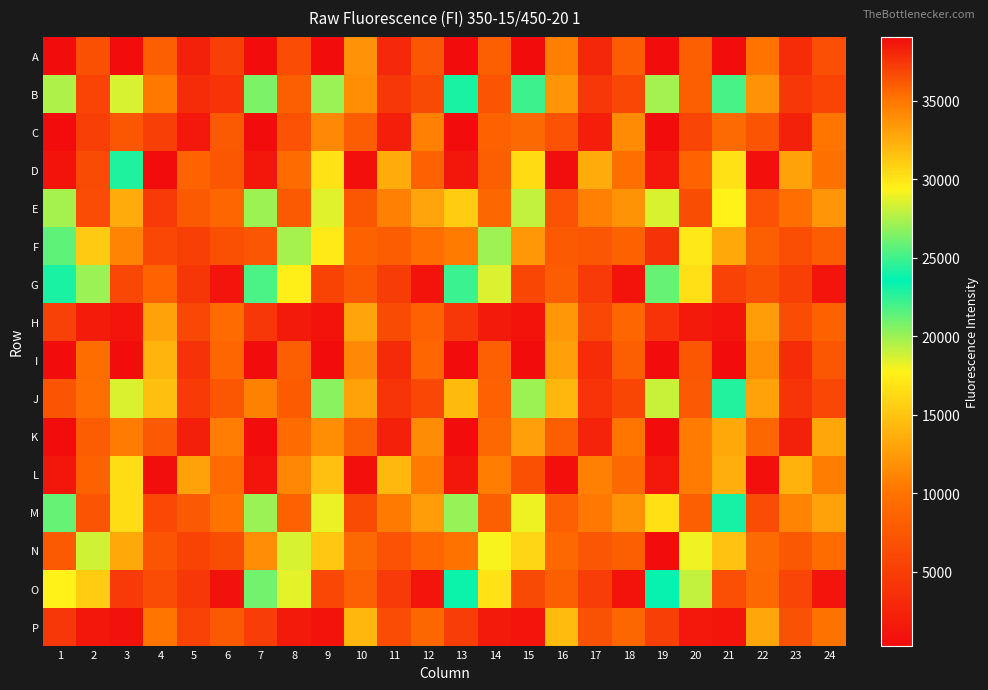

What is the total value across all series at 12?

133379